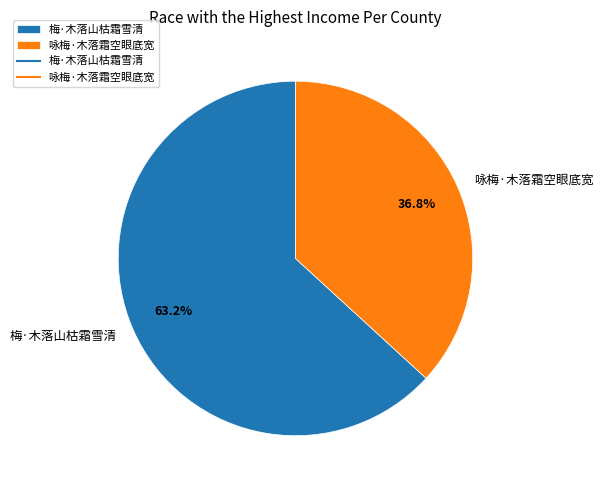

The 梅·木落山枯霜雪清 slice represents 63% of the pie. True or false?

True